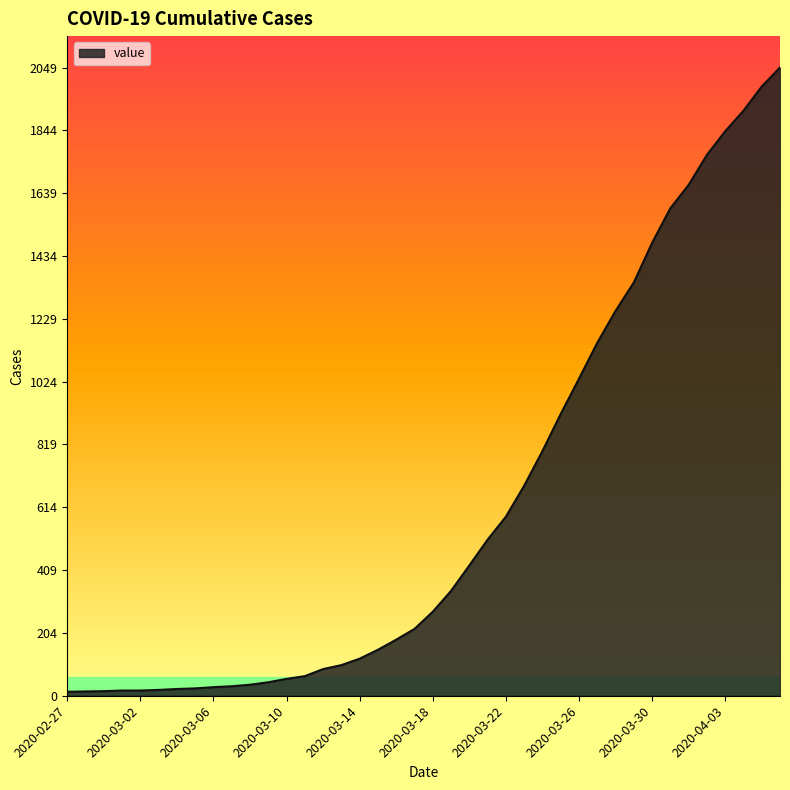

What is the difference between the maximum and minimum values?

2036